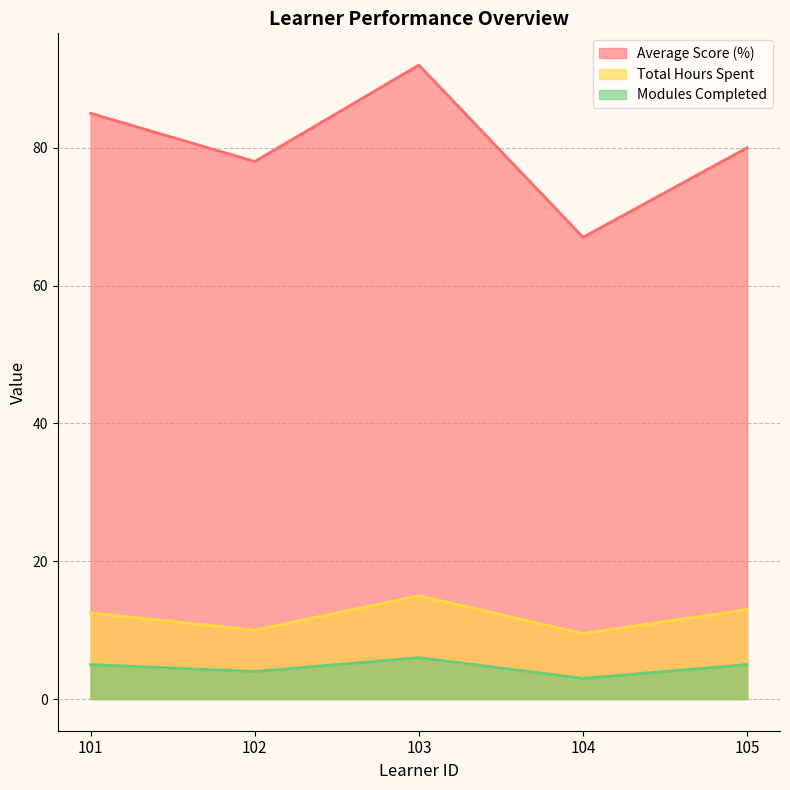

Which category has the highest value across all series?

103